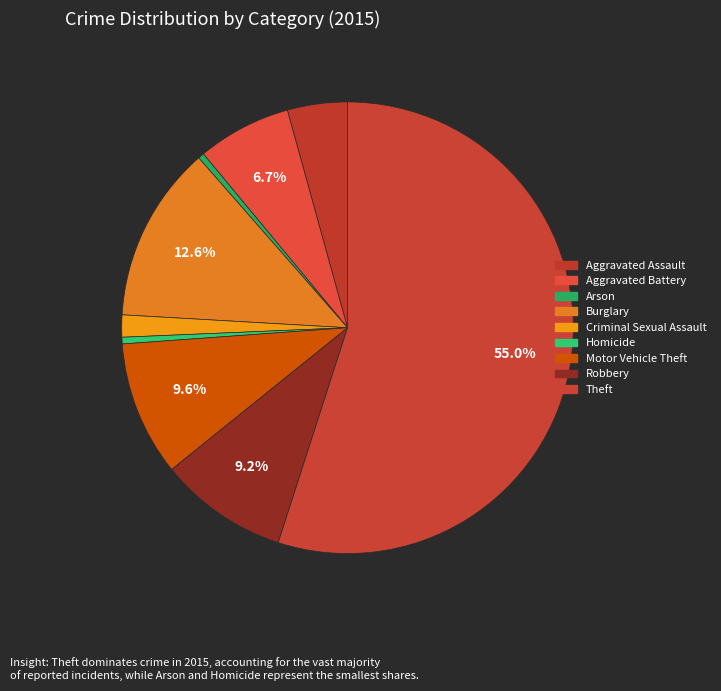

Which category accounts for the majority?

Theft